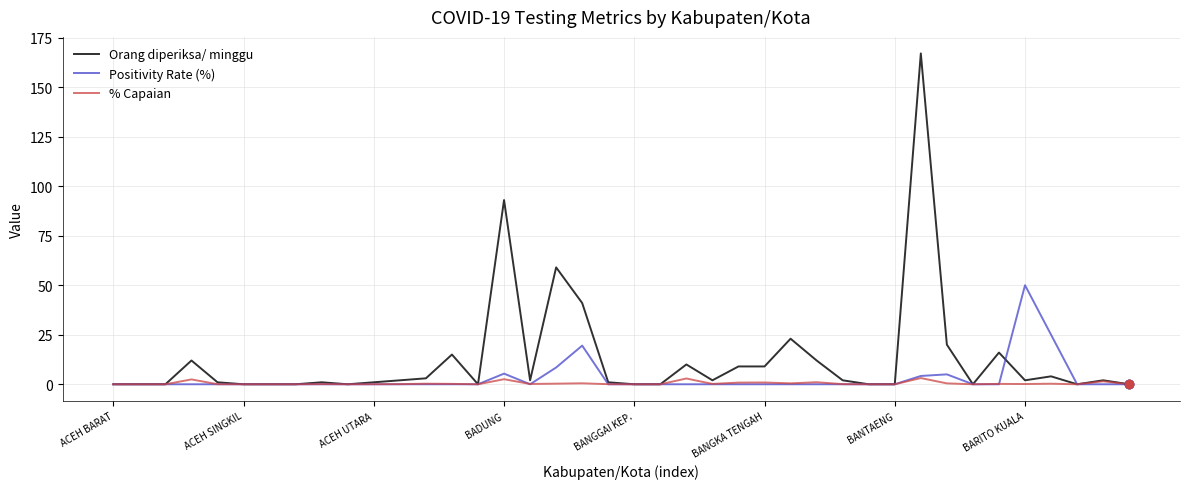

What is the highest value of the Positivity Rate (%) series?

50.0